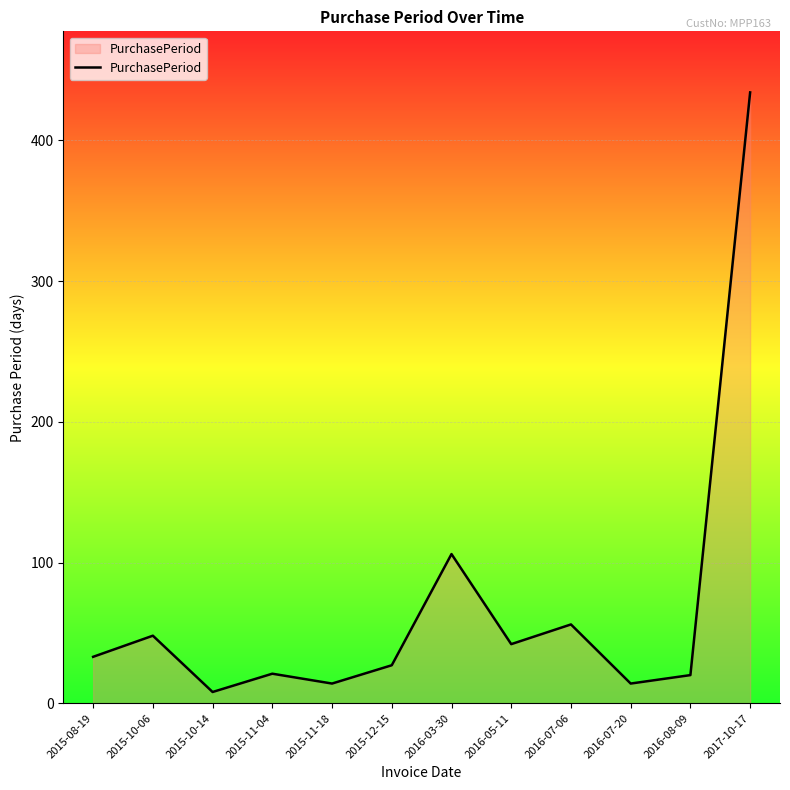

What is the difference between the values at 2016-05-11 and 2016-08-09?

22